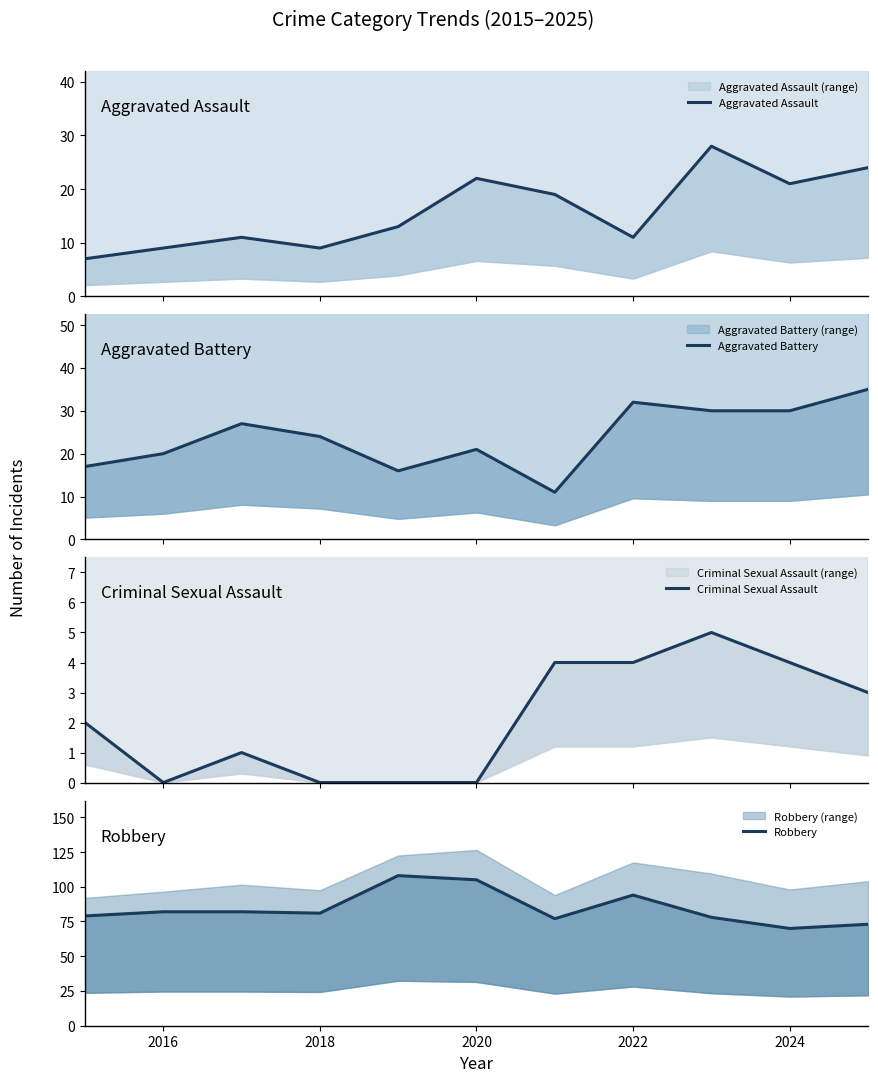

The value of Robbery at 2018 is 124. True or false?

False